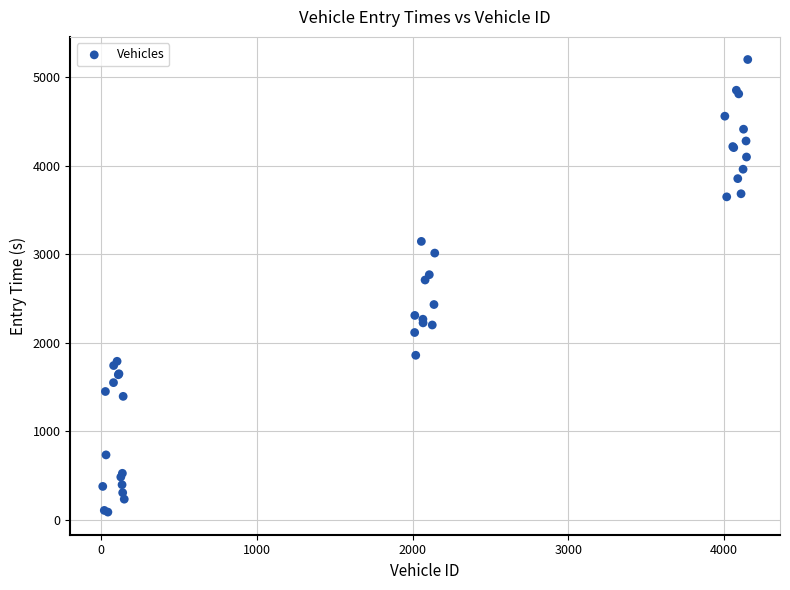

What Y value in the scatter plot is closest to 2642?

2708